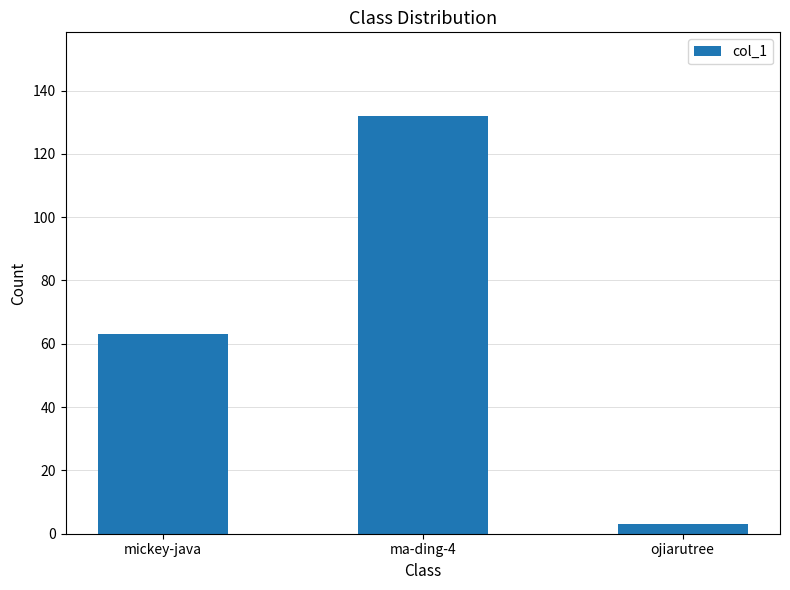

Read the value at mickey-java, to the nearest 10.

60